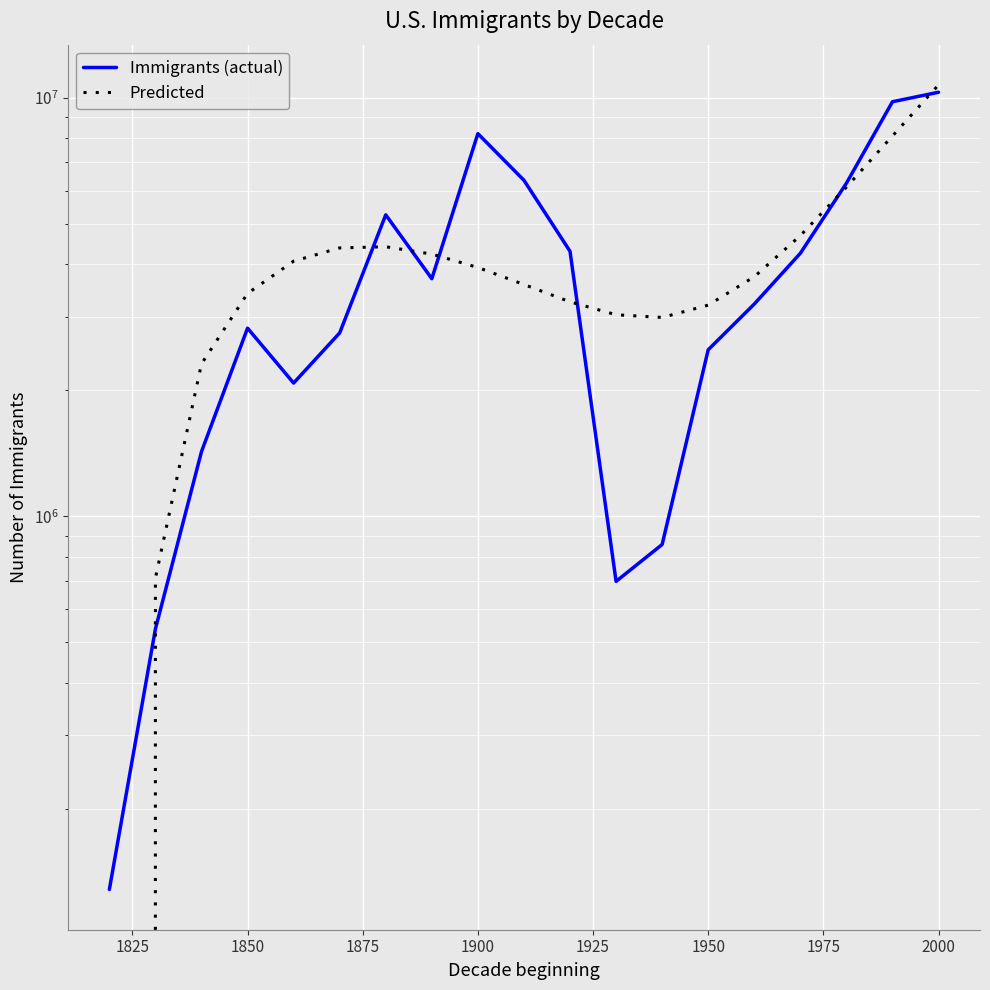

What is the sum of all Immigrants (actual) values?

75356722.0